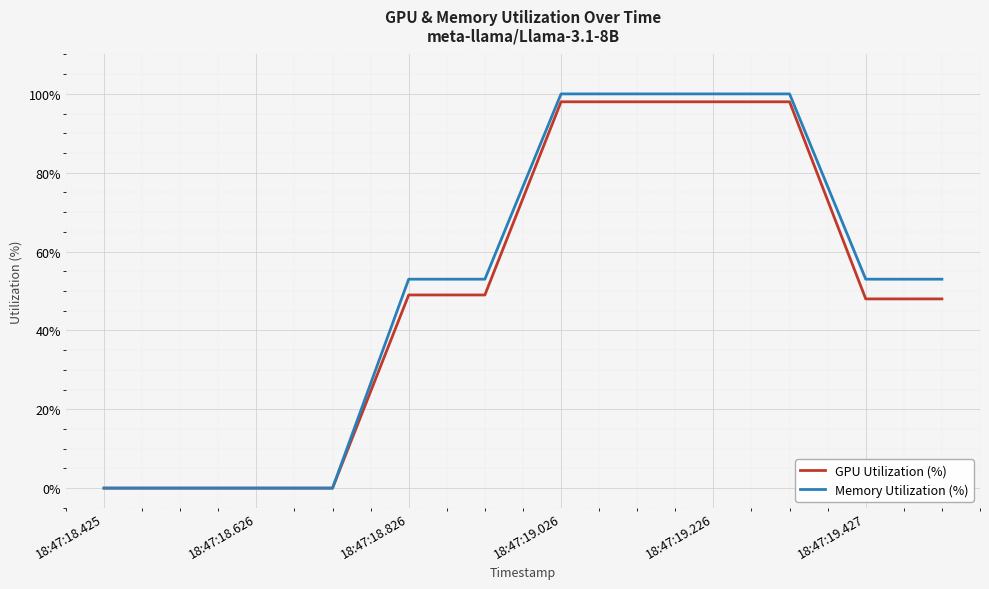

Which series has the widest spread of values?

Memory Utilization (%)